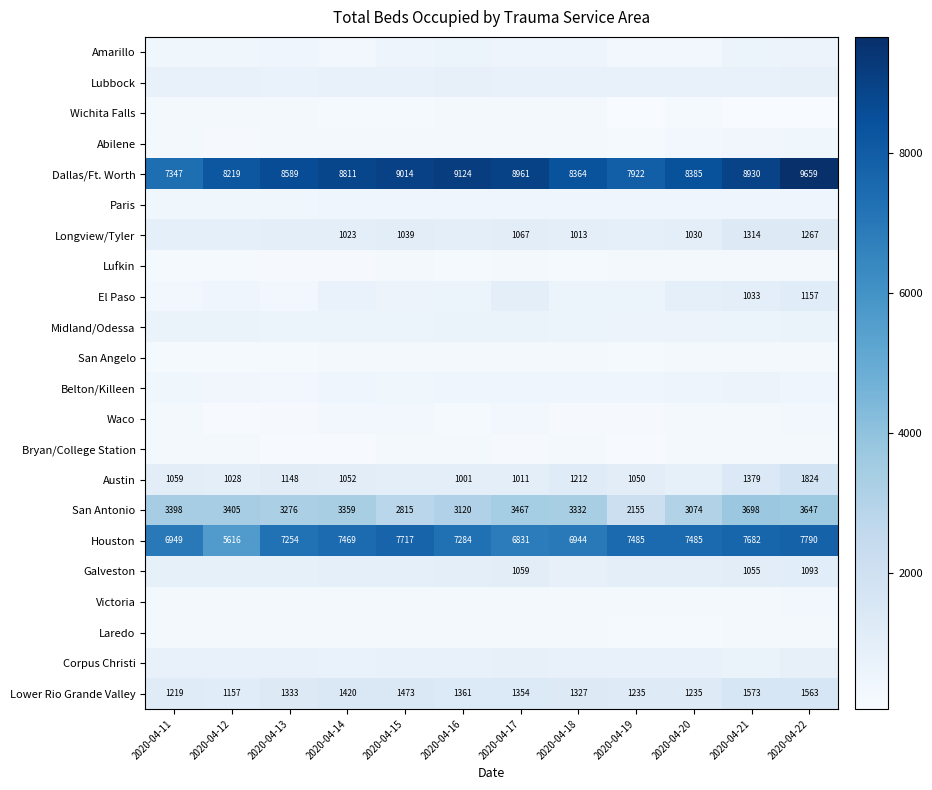

The Austin series shows 1212 at 2020-04-18. True or false?

True